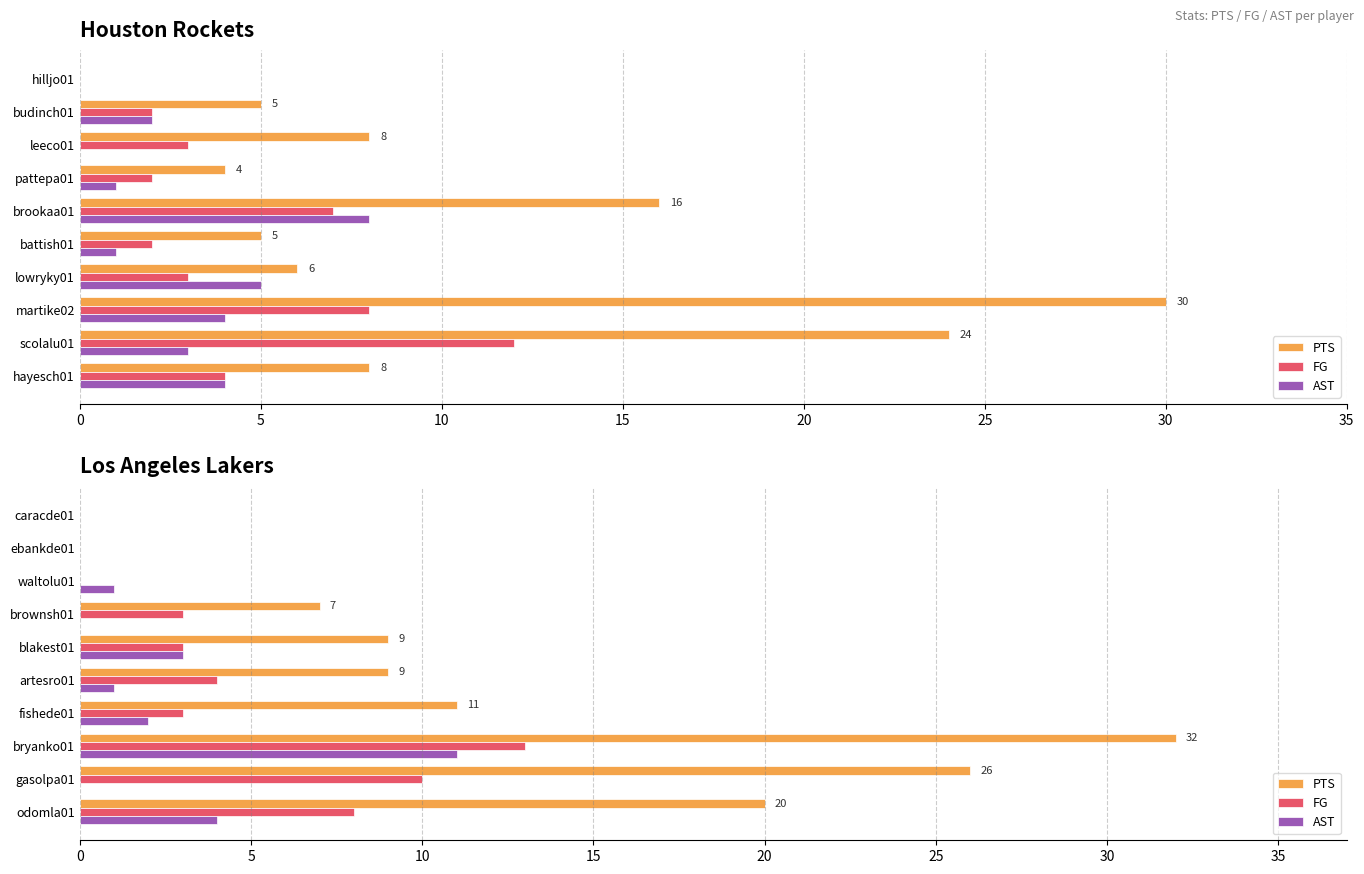

The PTS series shows 13 at caracde01. True or false?

False